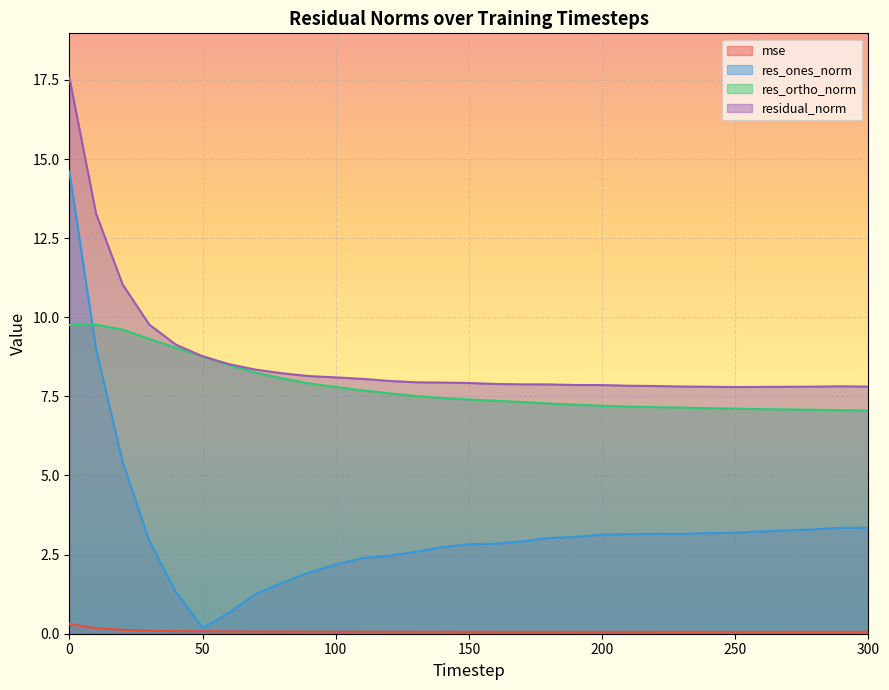

Which series has the largest range (max minus min)?

res_ones_norm